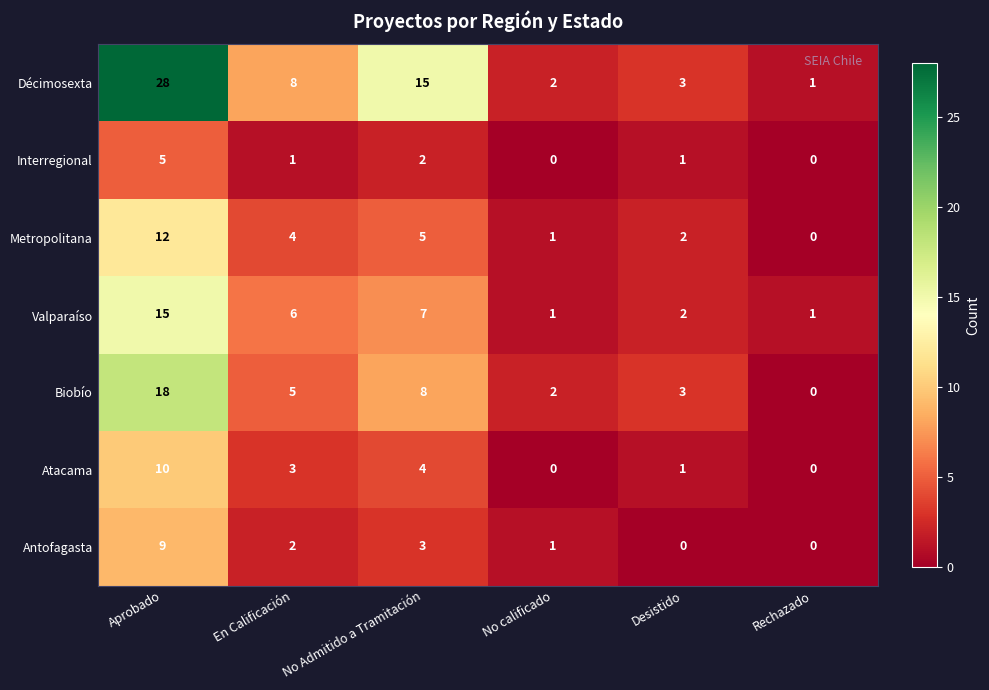

The value of Atacama at No Admitido a Tramitación is 6. True or false?

False